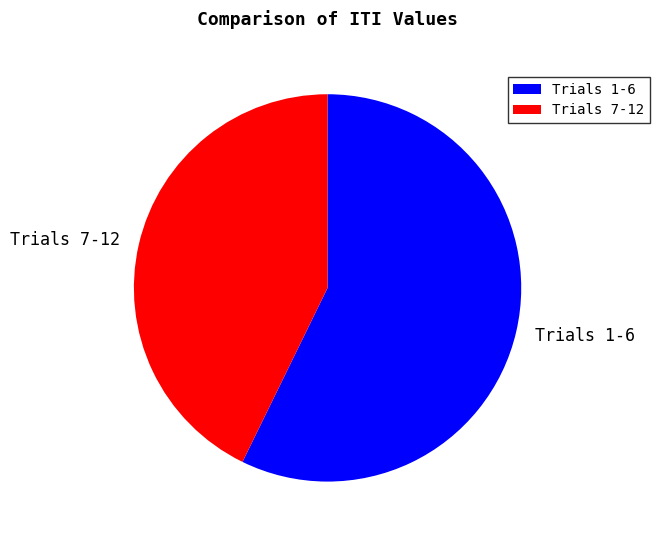

Which category has the smallest portion of the pie?

Trials 7-12